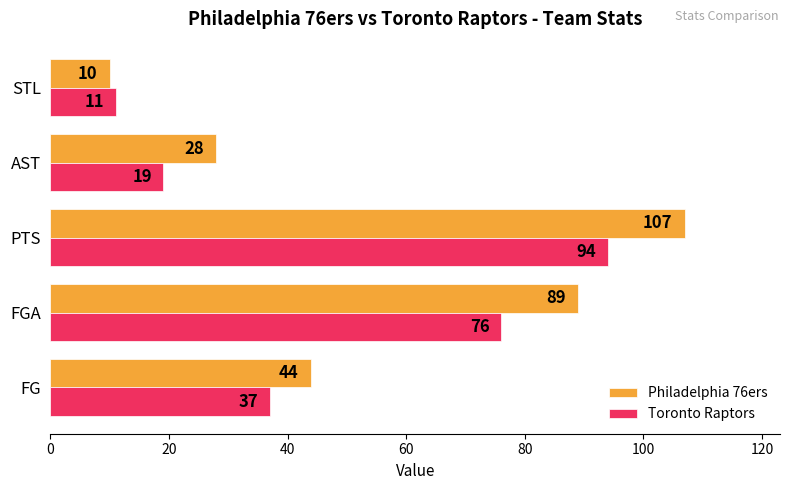

Which label corresponds to the largest value in the chart?

PTS